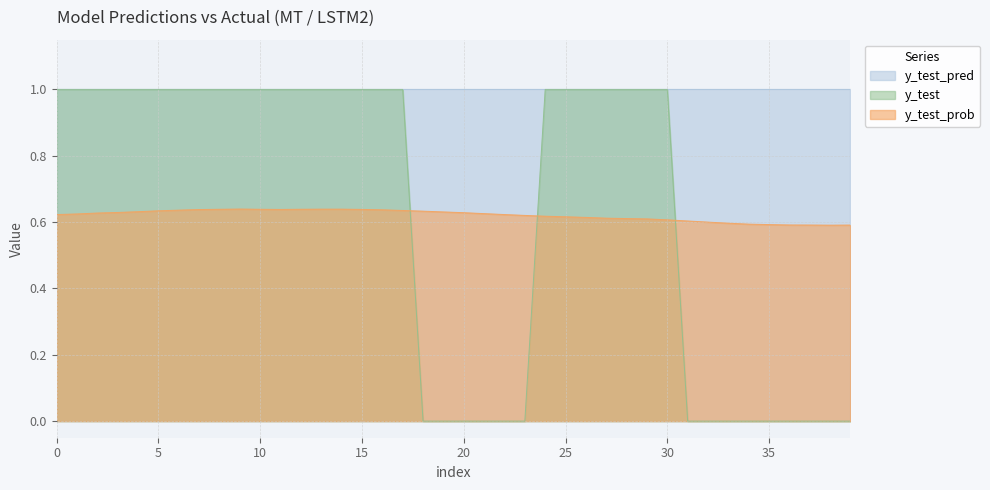

How many data points does each series have?

40